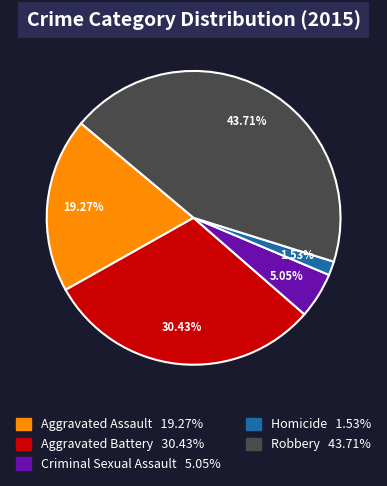

Does any single category account for the majority?

No